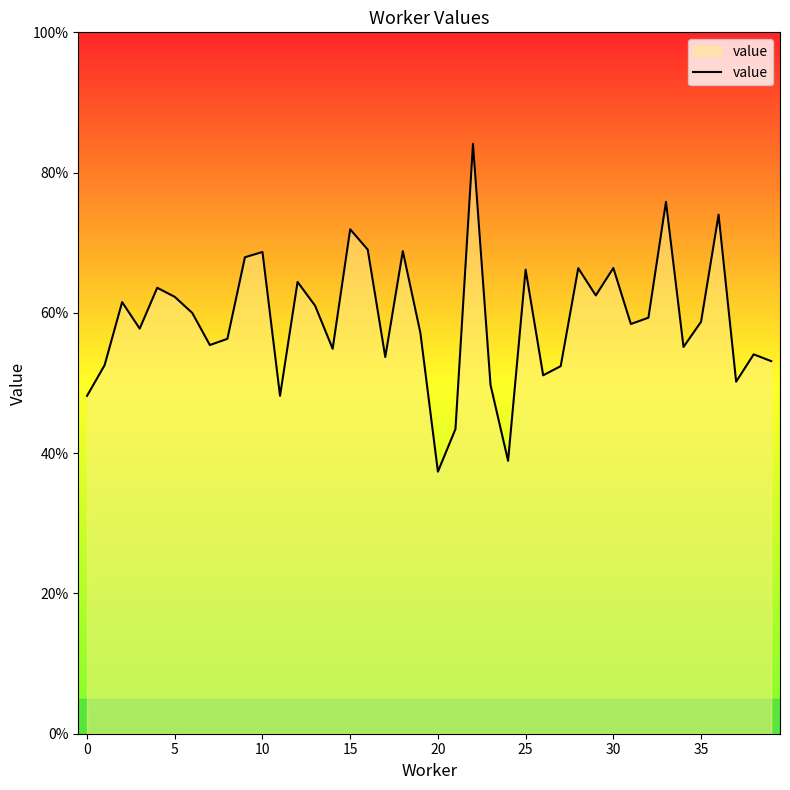

Does the chart have visible grid lines?

No